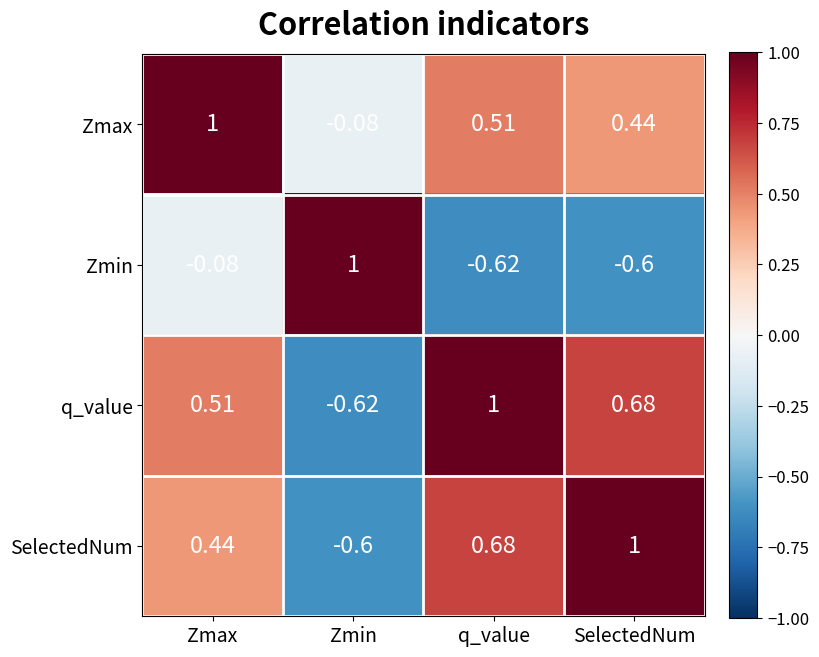

Rank the categories by SelectedNum value from highest to lowest.

SelectedNum, q_value, Zmax, Zmin